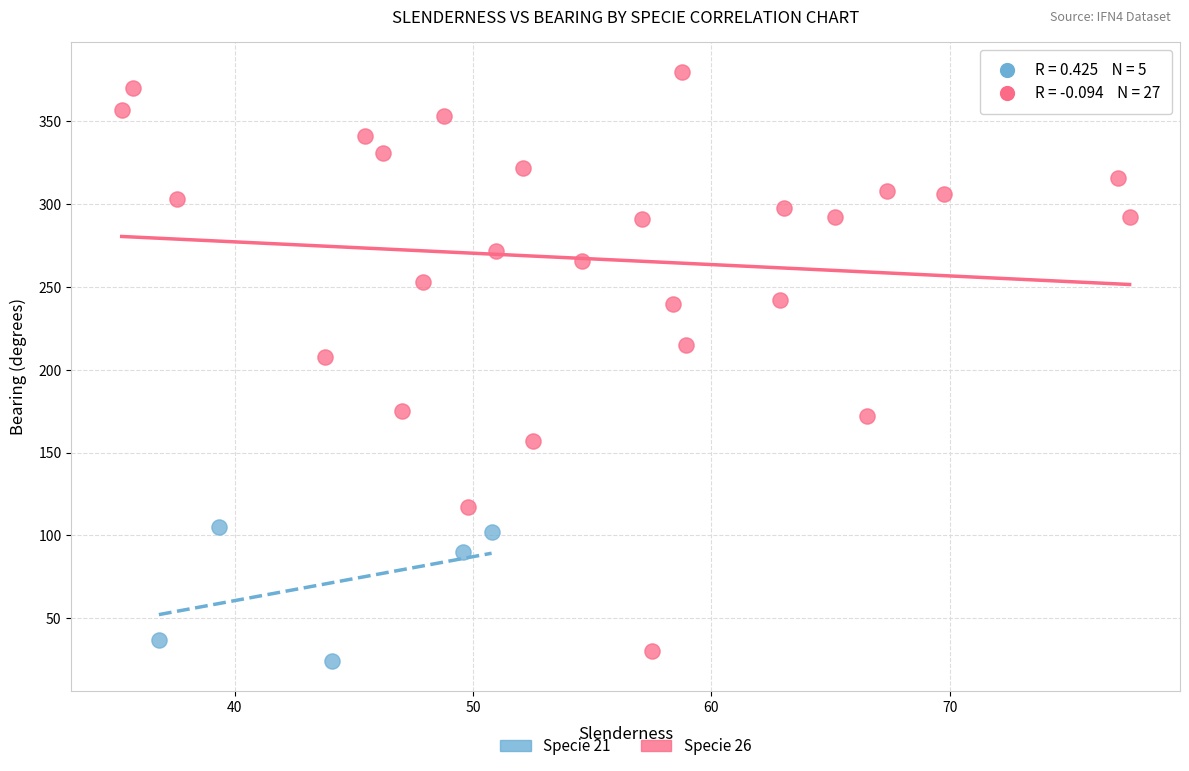

Which series has the largest Y range (max minus min)?

Specie 26